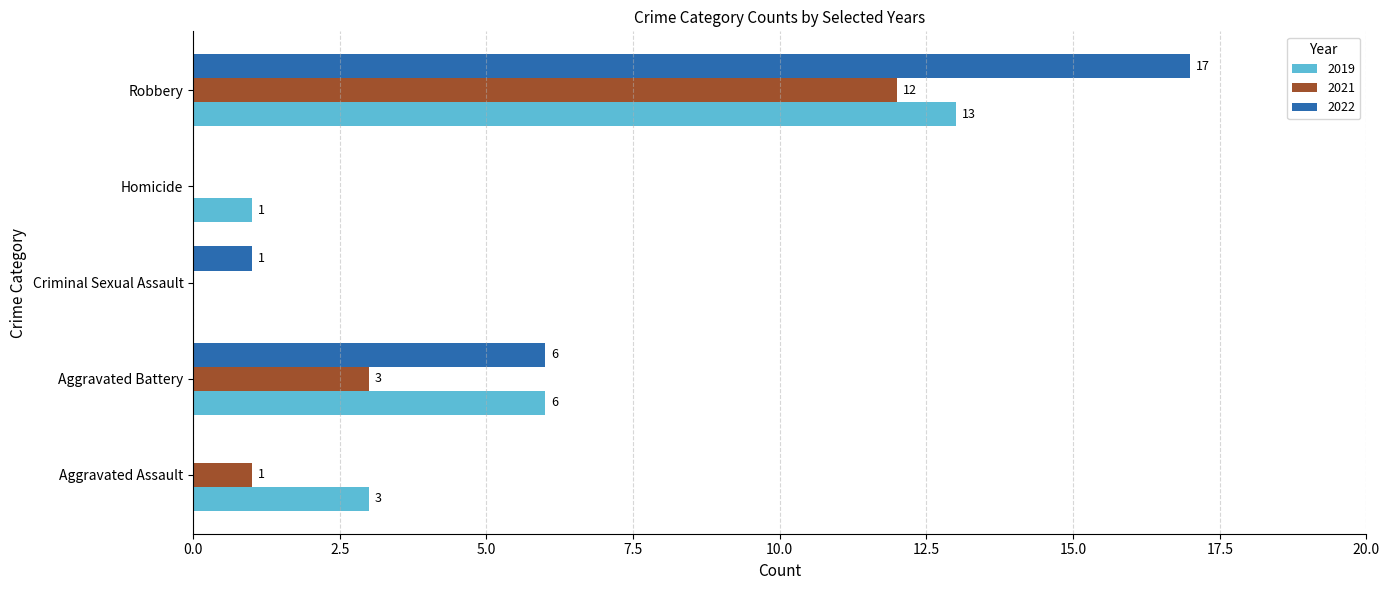

What is the sum of all 2022 values?

24